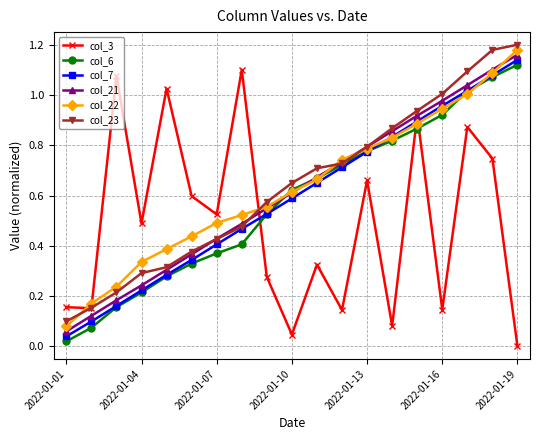

True or false: col_22 has more than 2 interior local peaks.

False